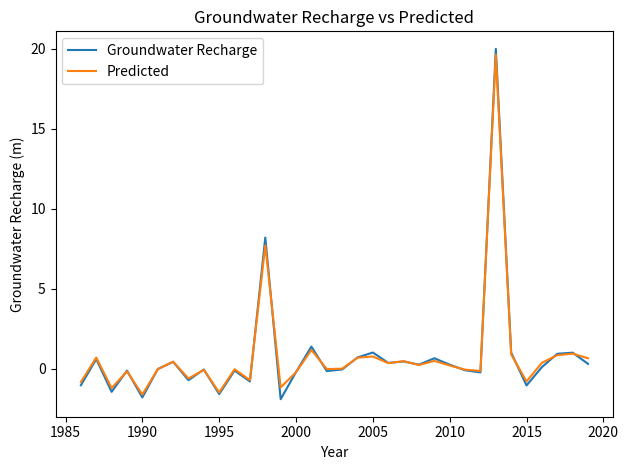

How many distinct data groups are displayed?

2